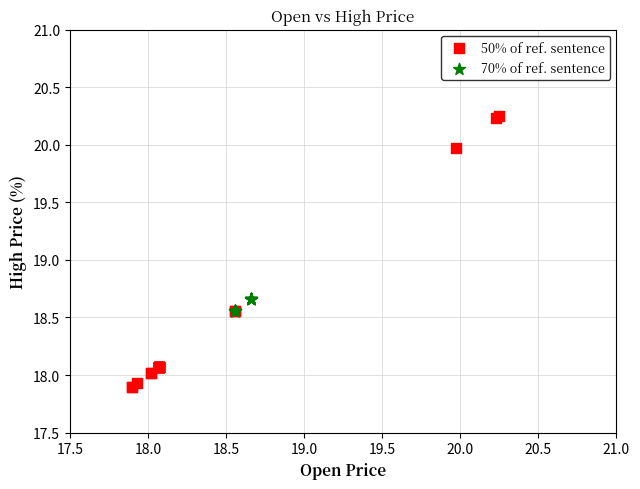

Which series has the widest spread of Y values?

50% of ref. sentence